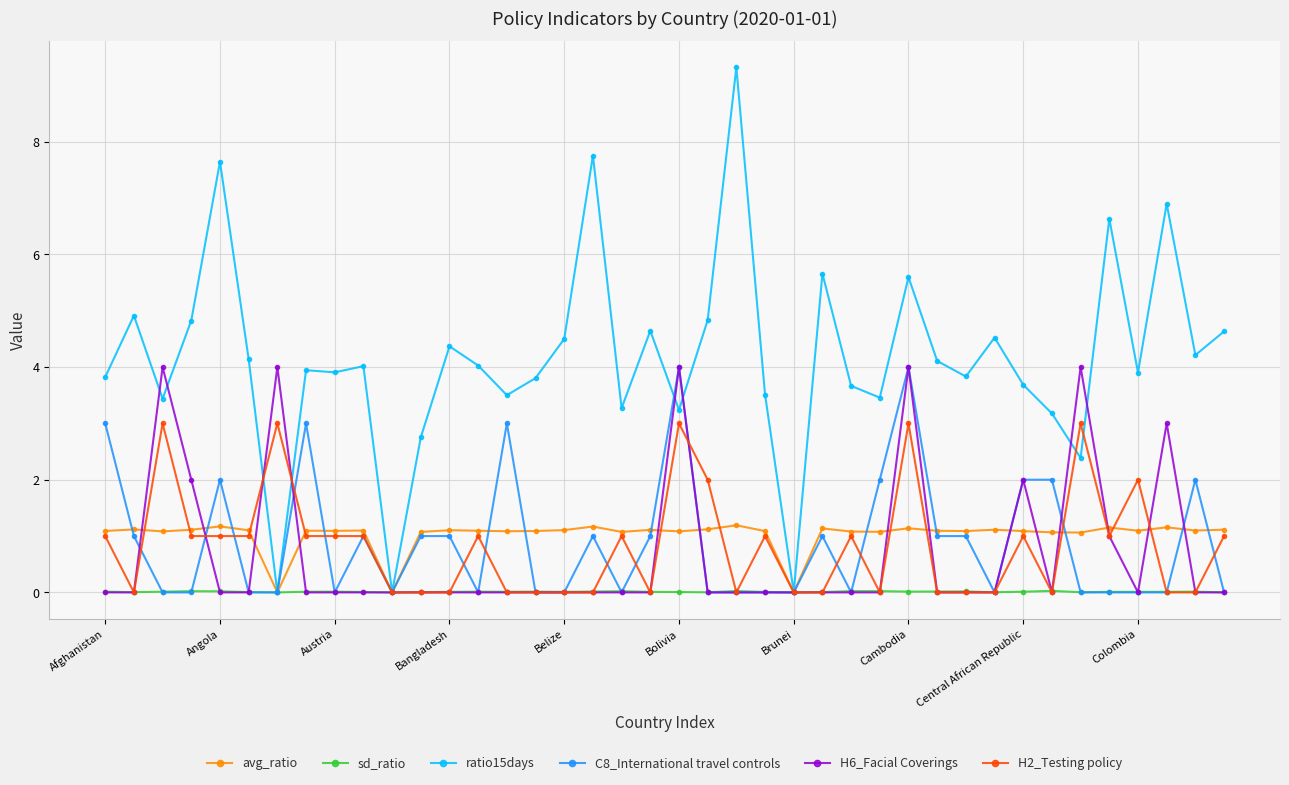

How many data points in avg_ratio are above 1?

37